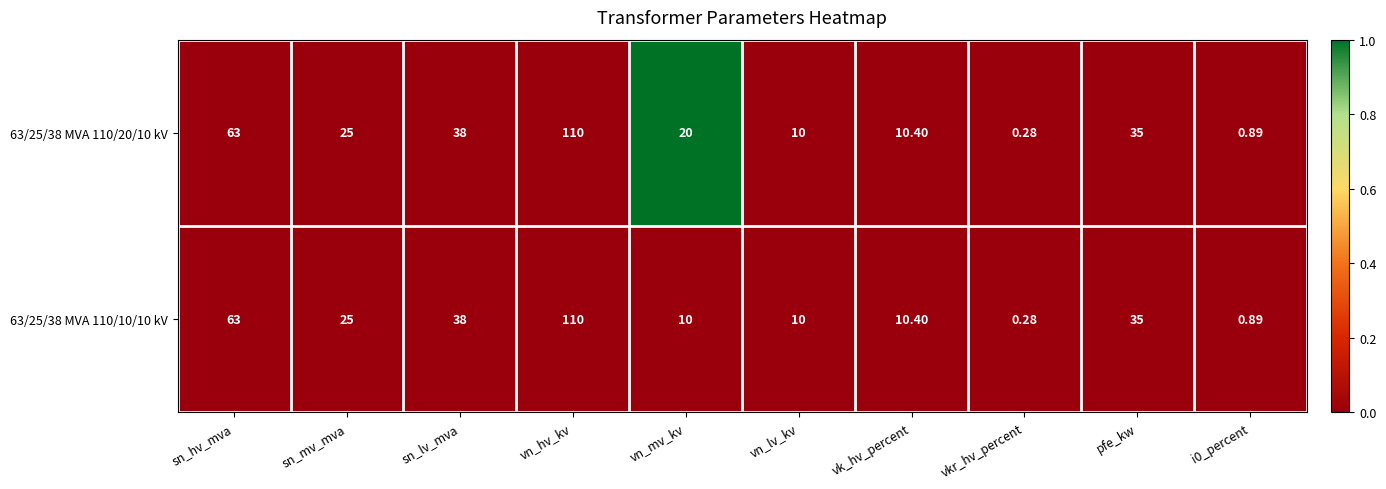

Which label corresponds to the largest value in the chart?

vn_hv_kv